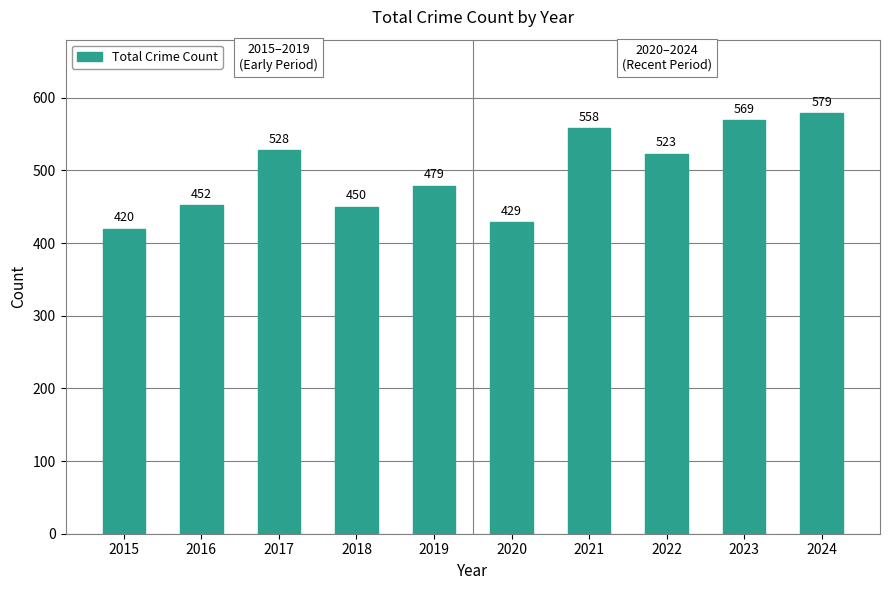

Reading left to right, transcribe all the data shown in this chart.

420	452	528	450	479	429	558	523	569	579